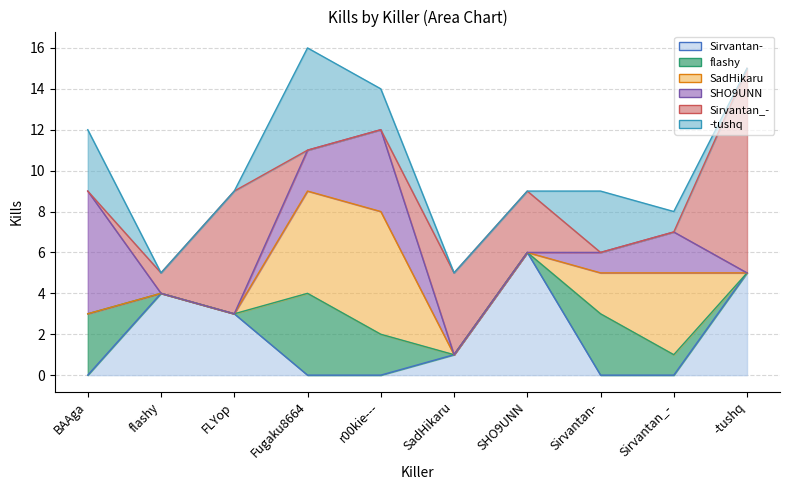

The Sirvantan_- series shows 0 at Sirvantan_-. True or false?

True